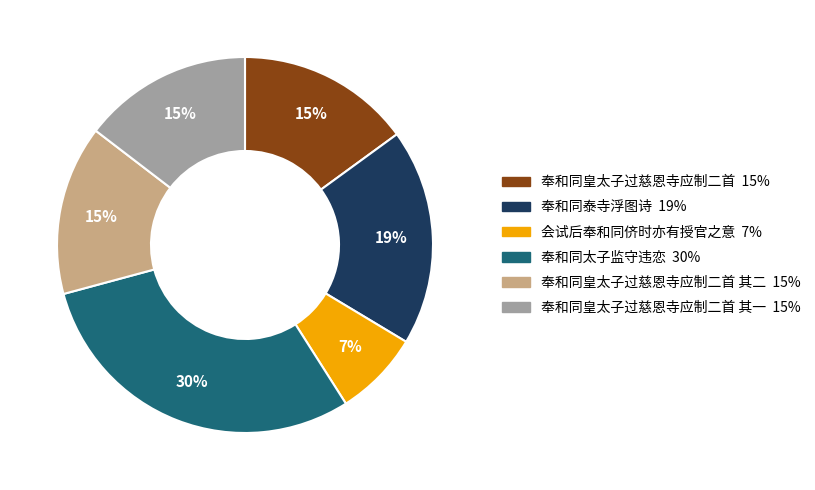

Does any single category account for the majority?

No